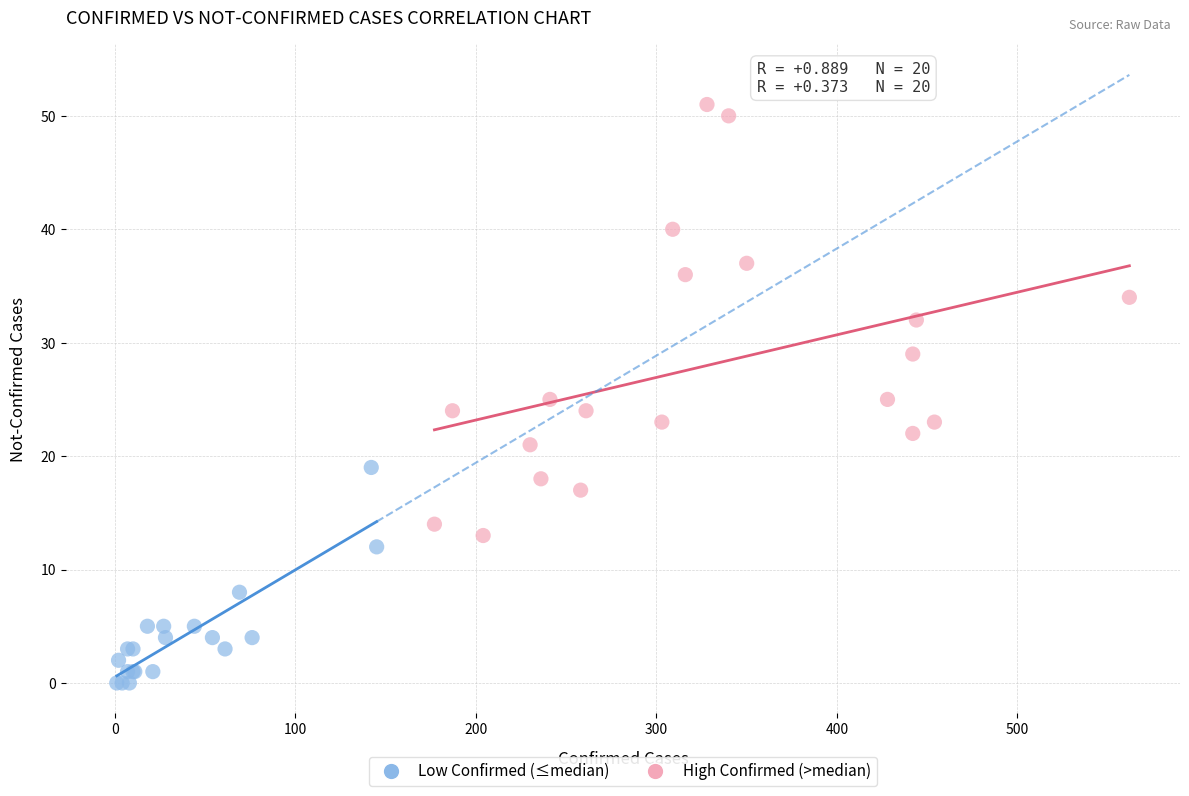

Which series contains the lowest Y value?

Low Confirmed (≤median)